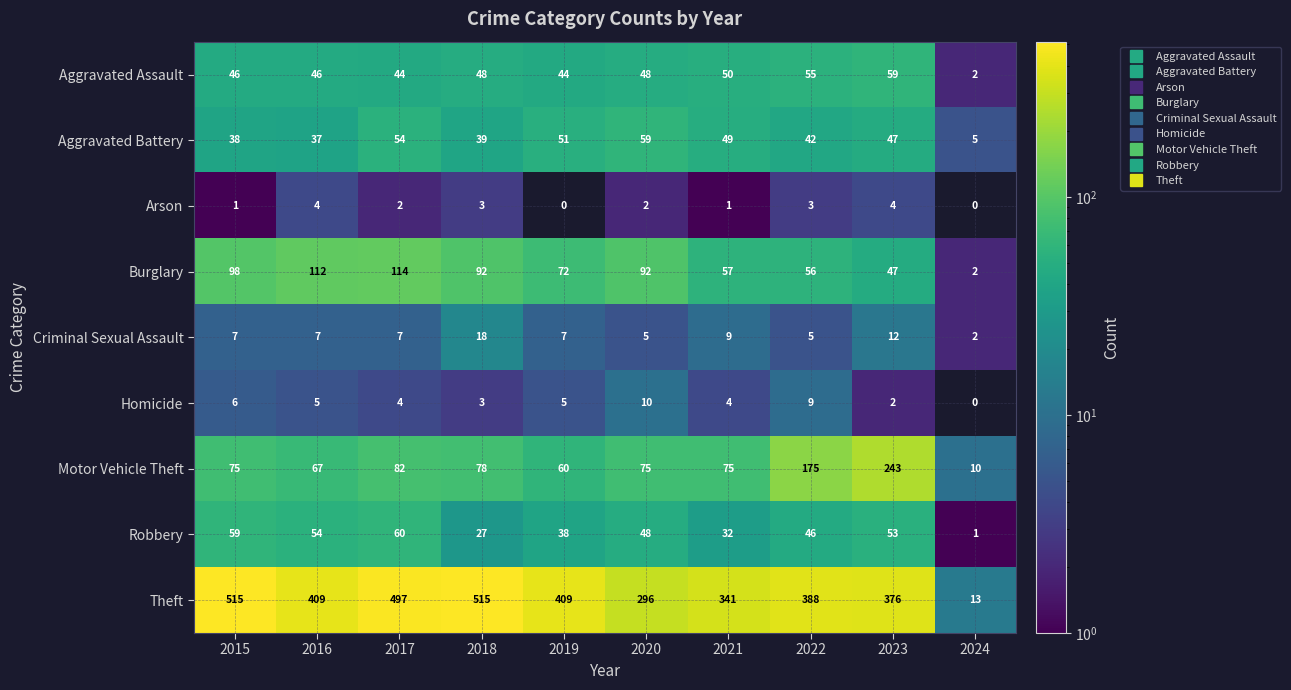

What is the sum of all Aggravated Battery values?

421